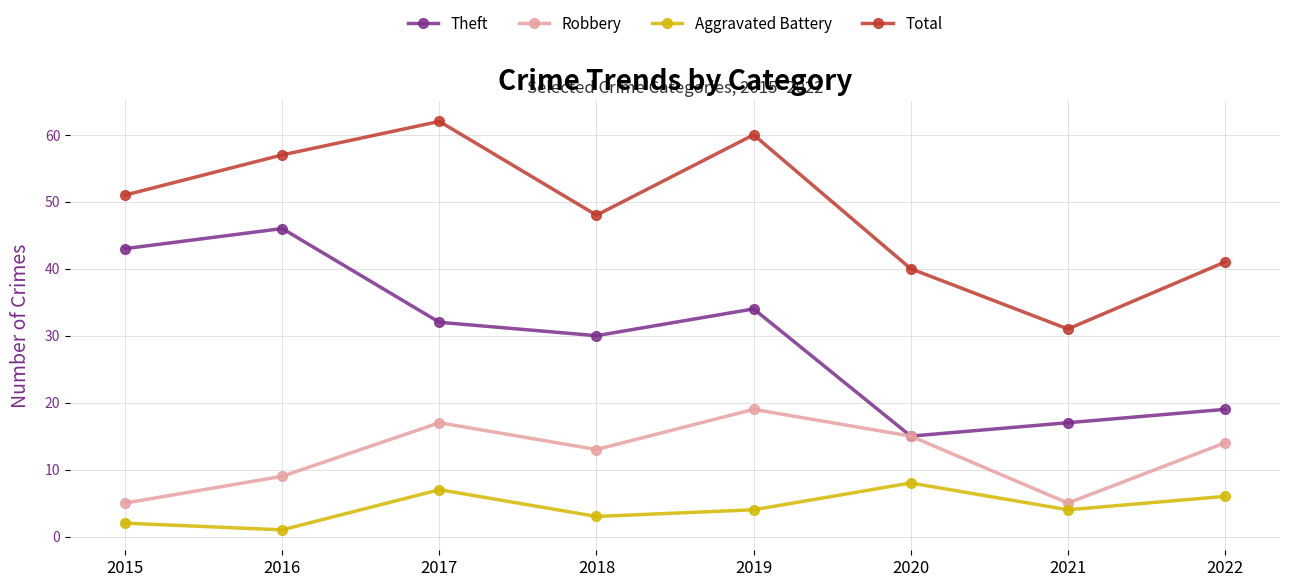

Which category has the lowest value across all series?

2016